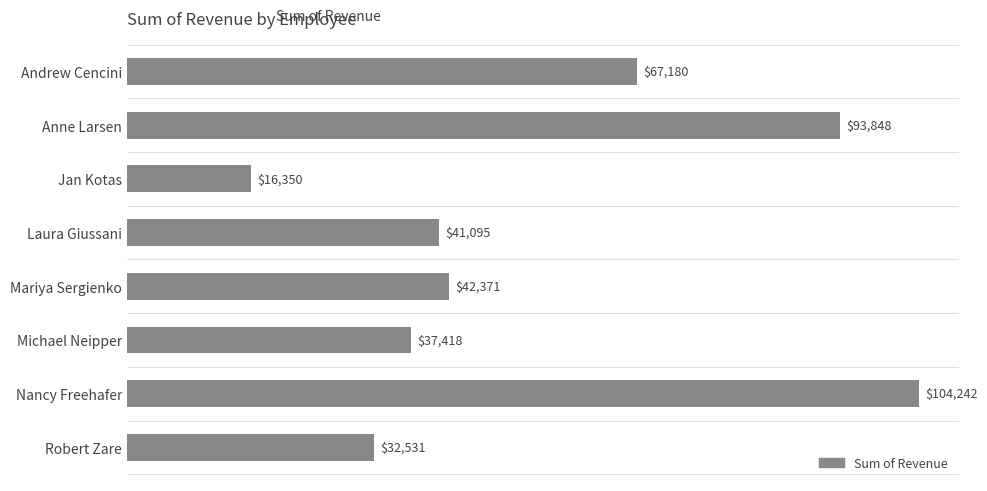

What position from the top is Robert Zare?

8